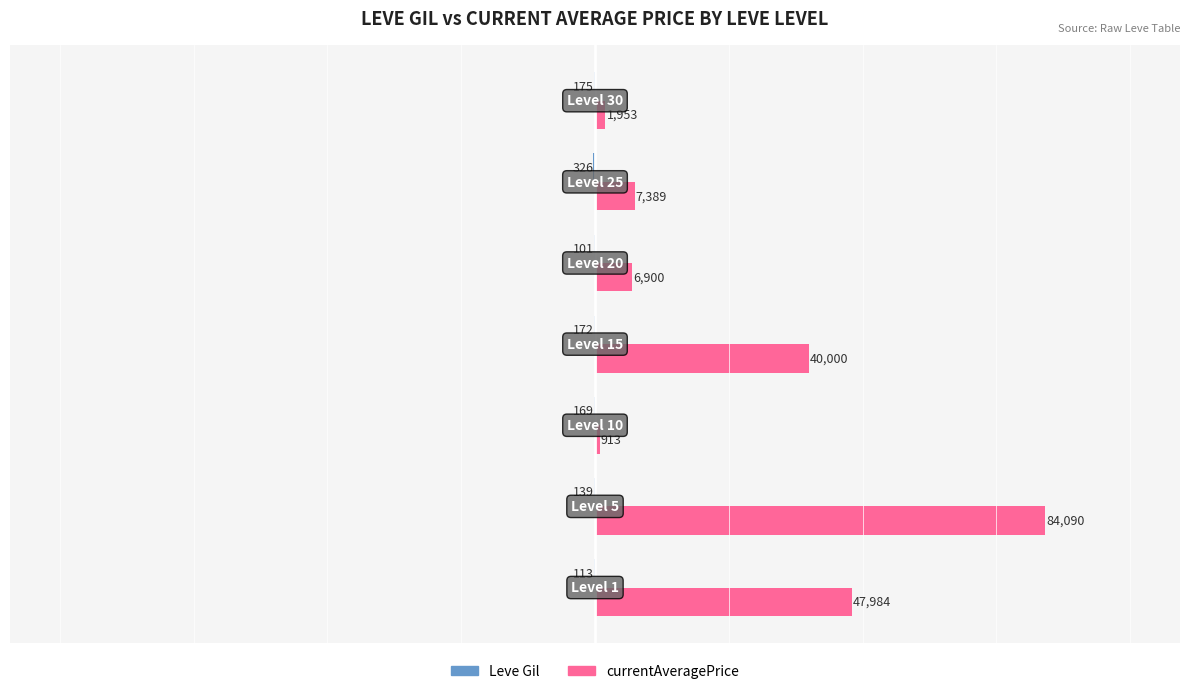

Which series has the largest total across all categories?

currentAveragePrice